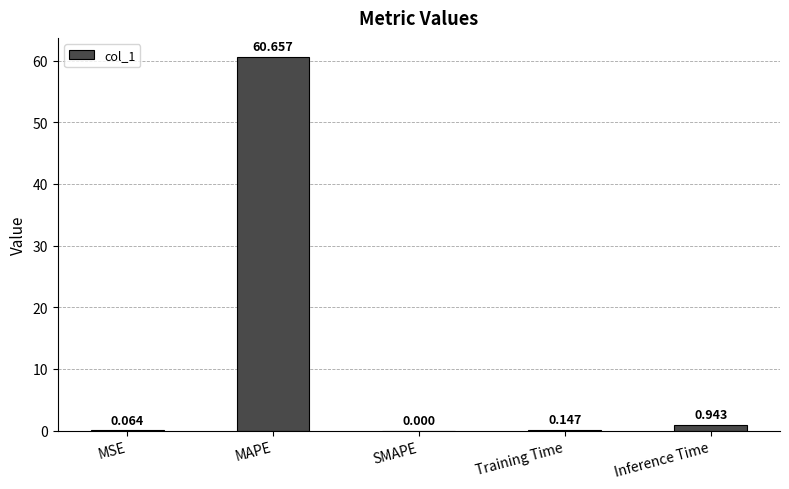

At which label is the value closest to 30?

Inference Time